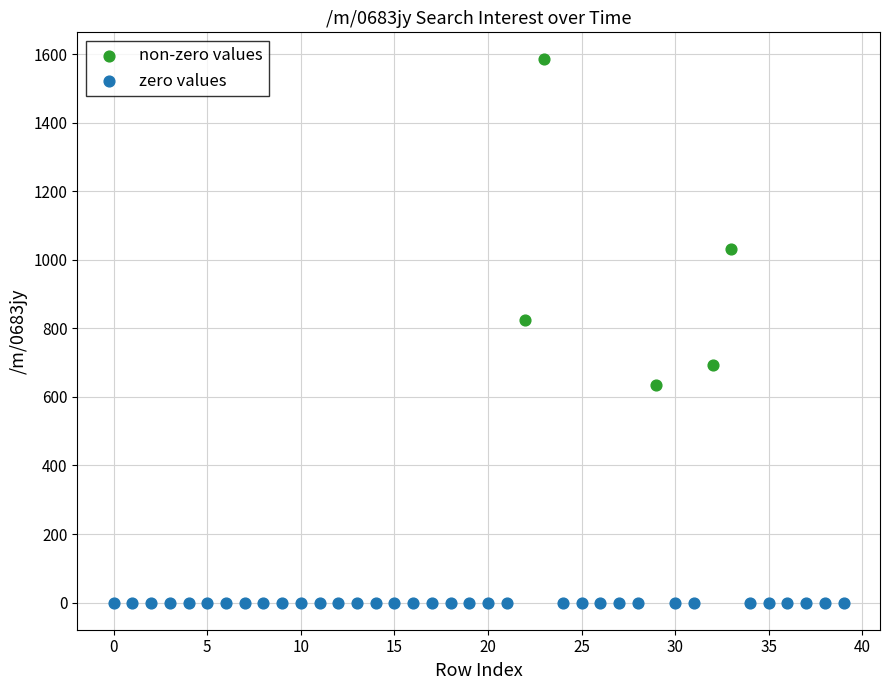

Which series reaches the maximum Y coordinate?

non-zero values